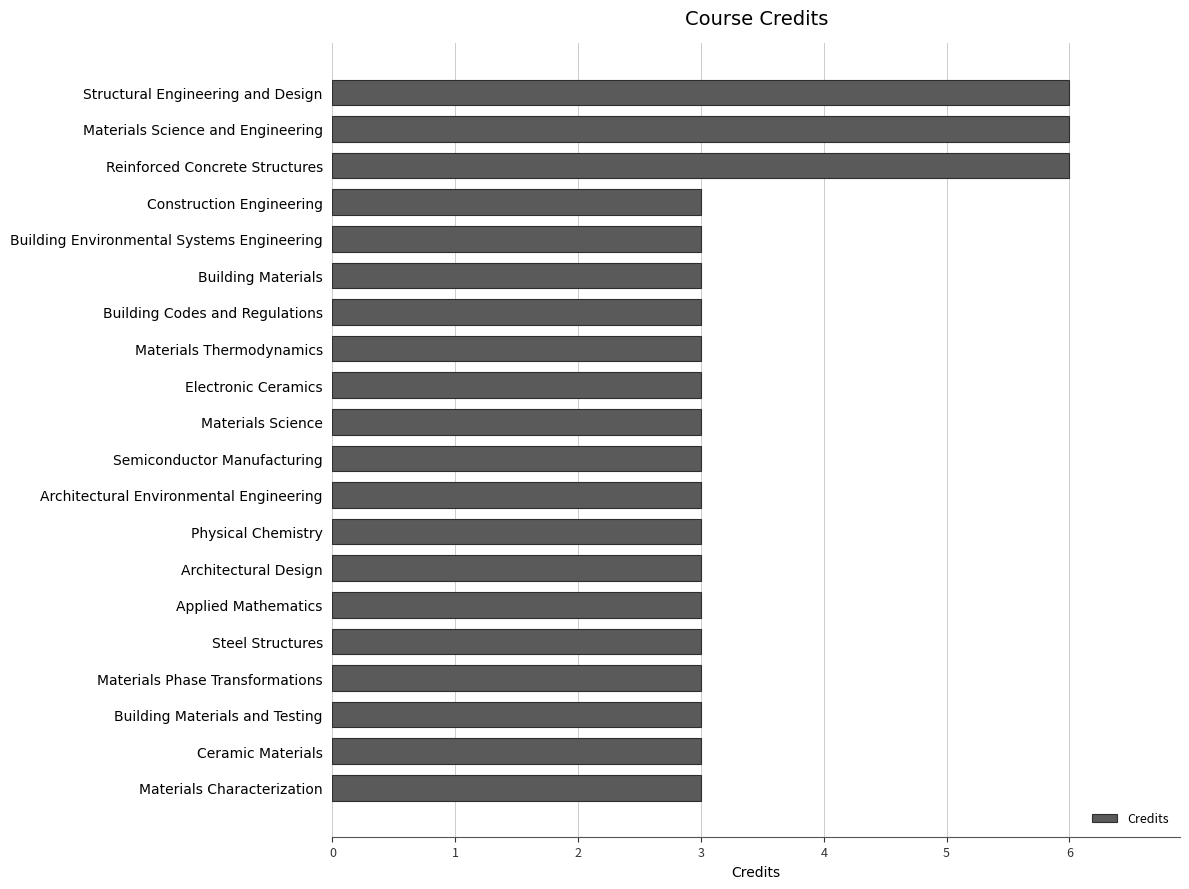

Approximately how many times larger is the value at Materials Thermodynamics compared to Steel Structures?

1.0